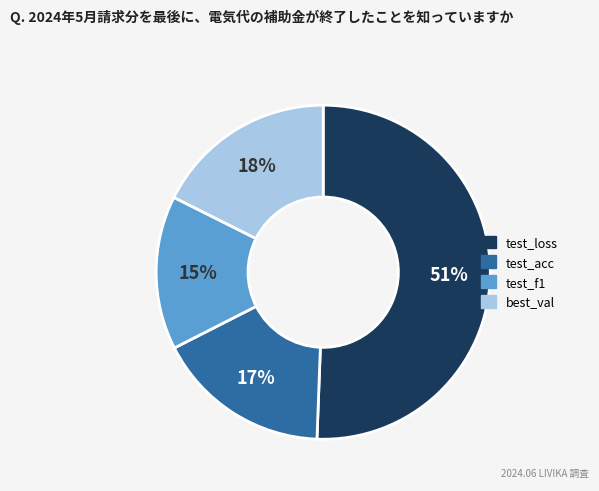

Do best_val and test_acc together represent more than half of the pie?

No